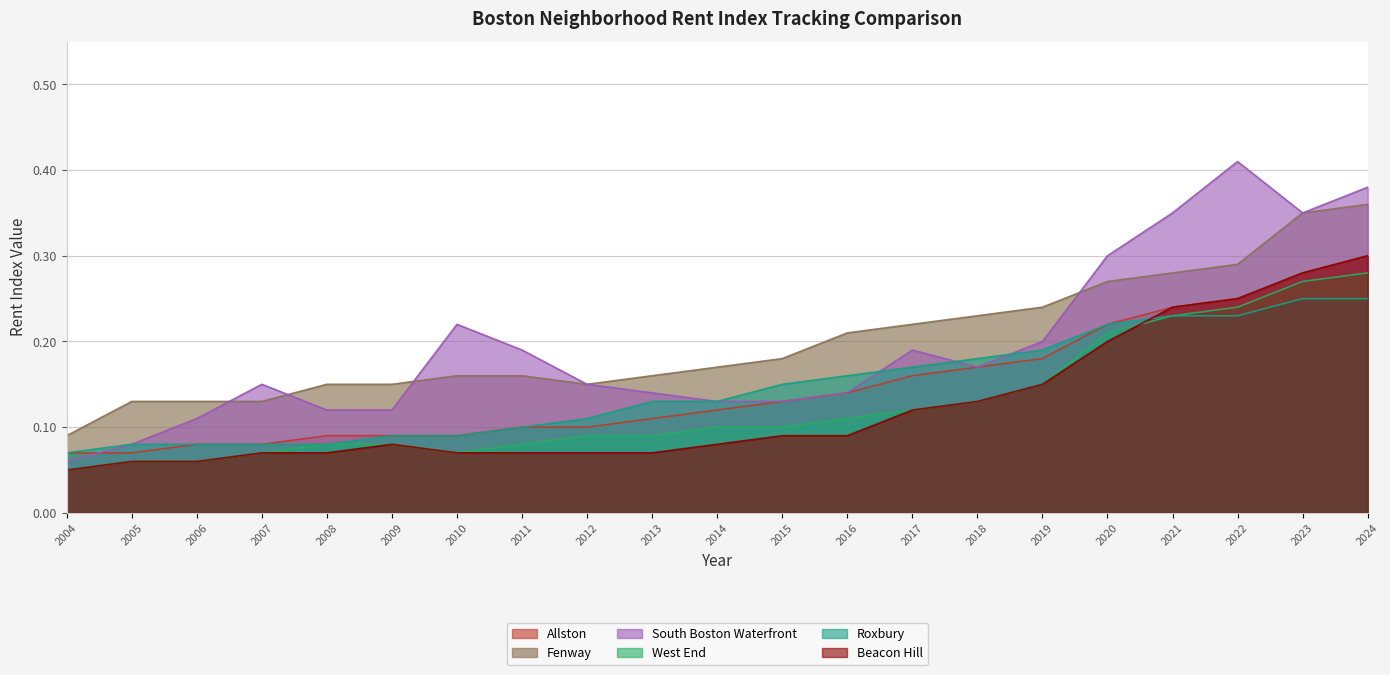

True or false: Allston has a value of 0.1 at 2010.

True